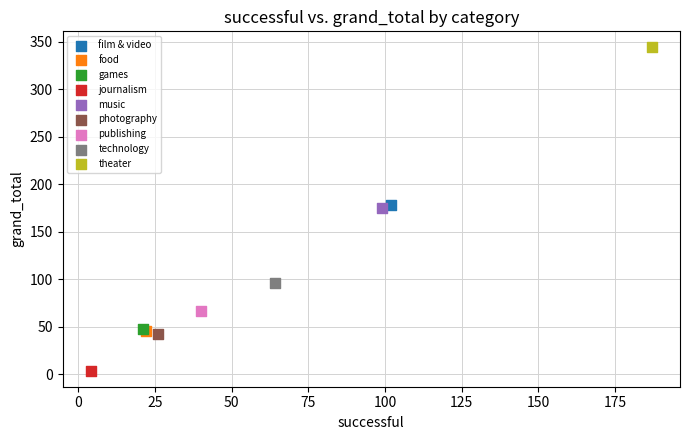

What are all the series names shown in the legend?

film & video, food, games, journalism, music, photography, publishing, technology, theater